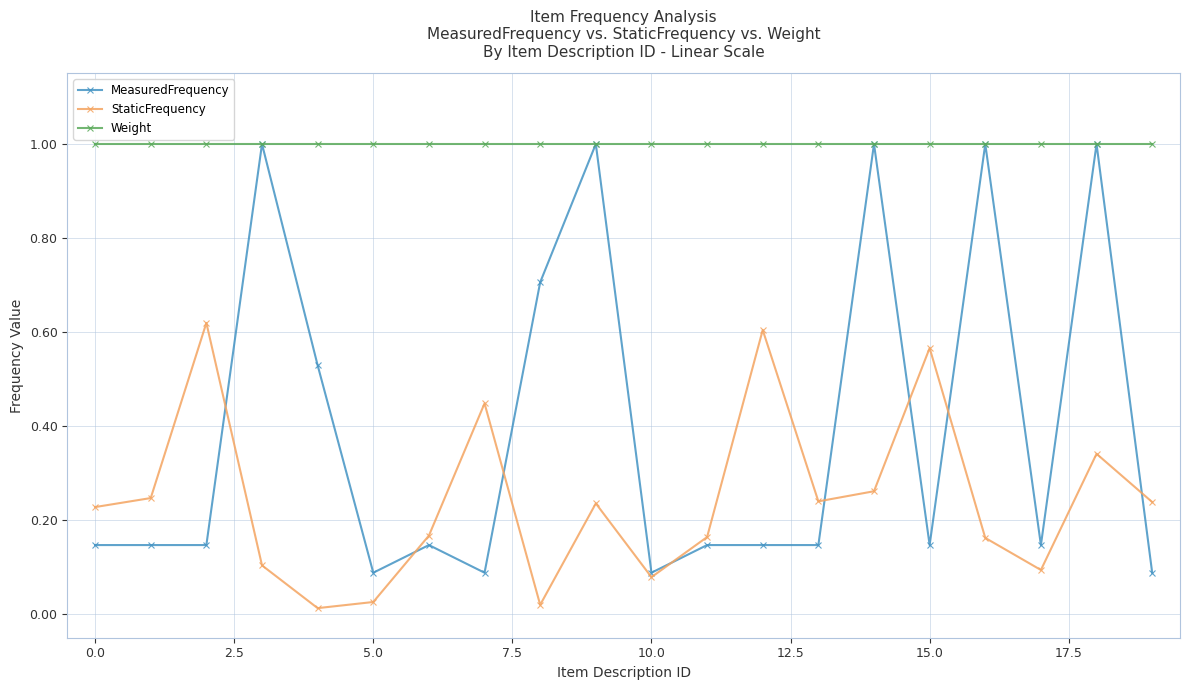

What is the highest value of the MeasuredFrequency series?

1.0